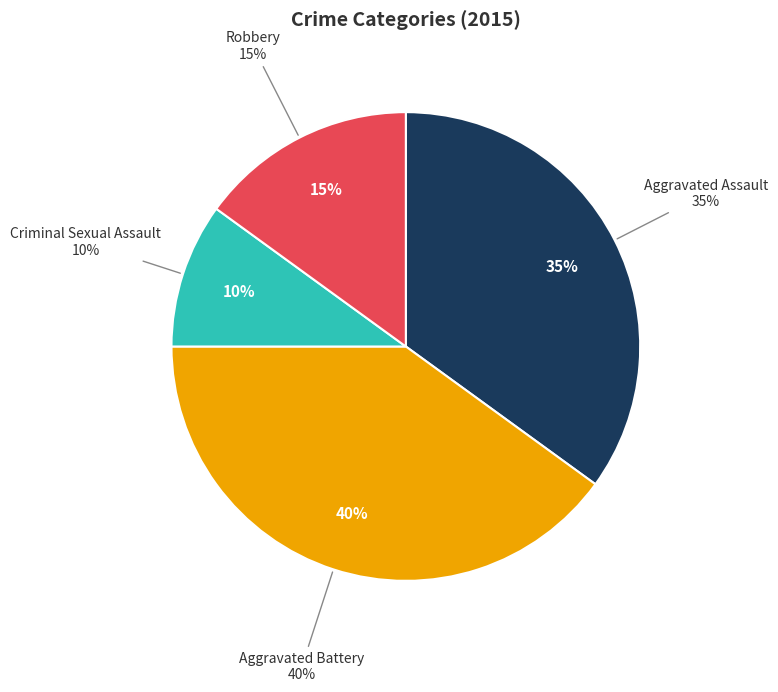

Combined, what portion of the pie is Criminal Sexual Assault and Aggravated Battery?

50.0%